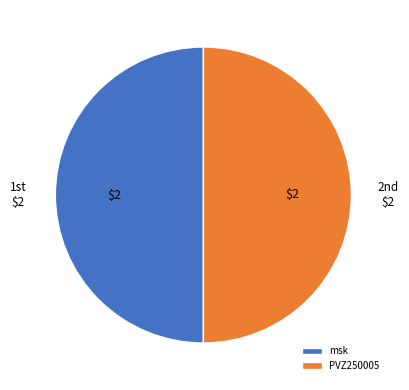

How many slices are in this pie chart?

2